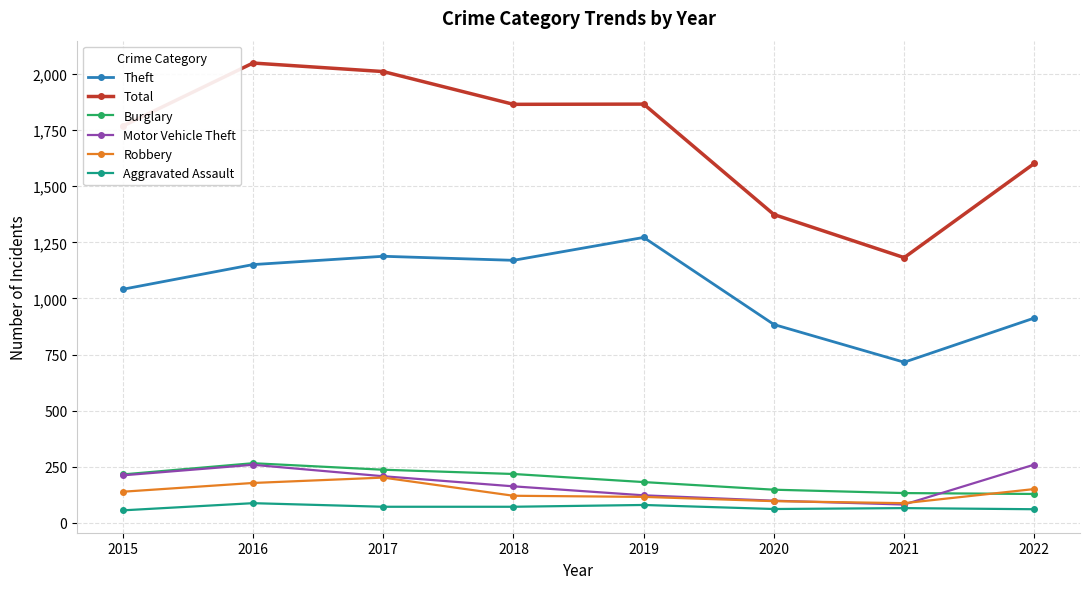

How many interior local peaks does the Motor Vehicle Theft series have?

1